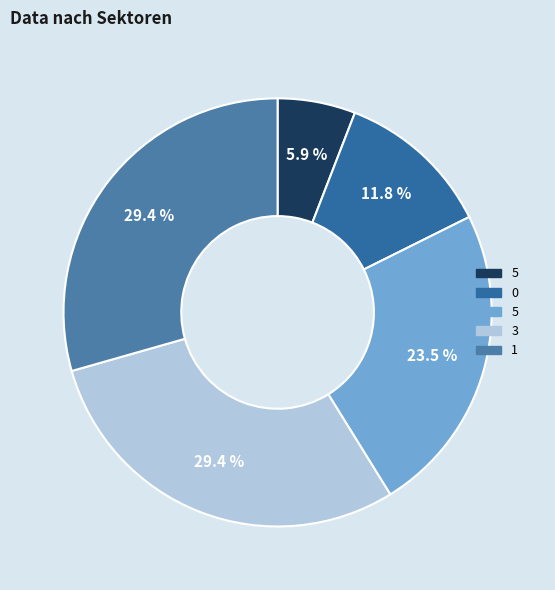

Count the number of slices in the pie.

5